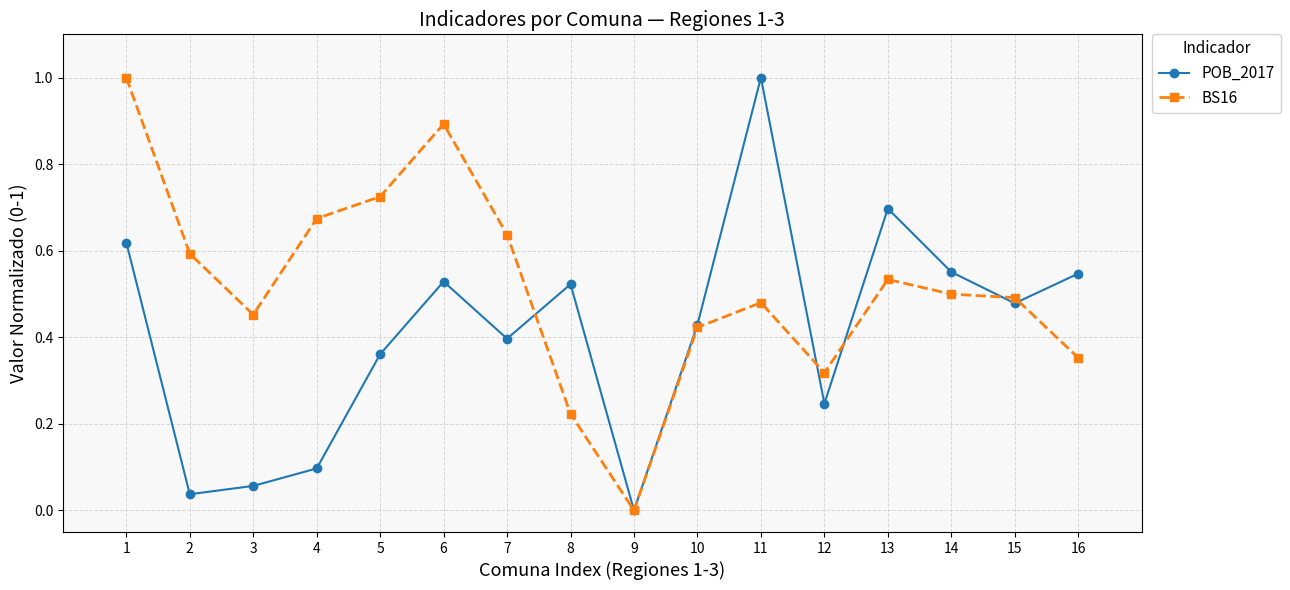

Which series has the largest total across all categories?

BS16